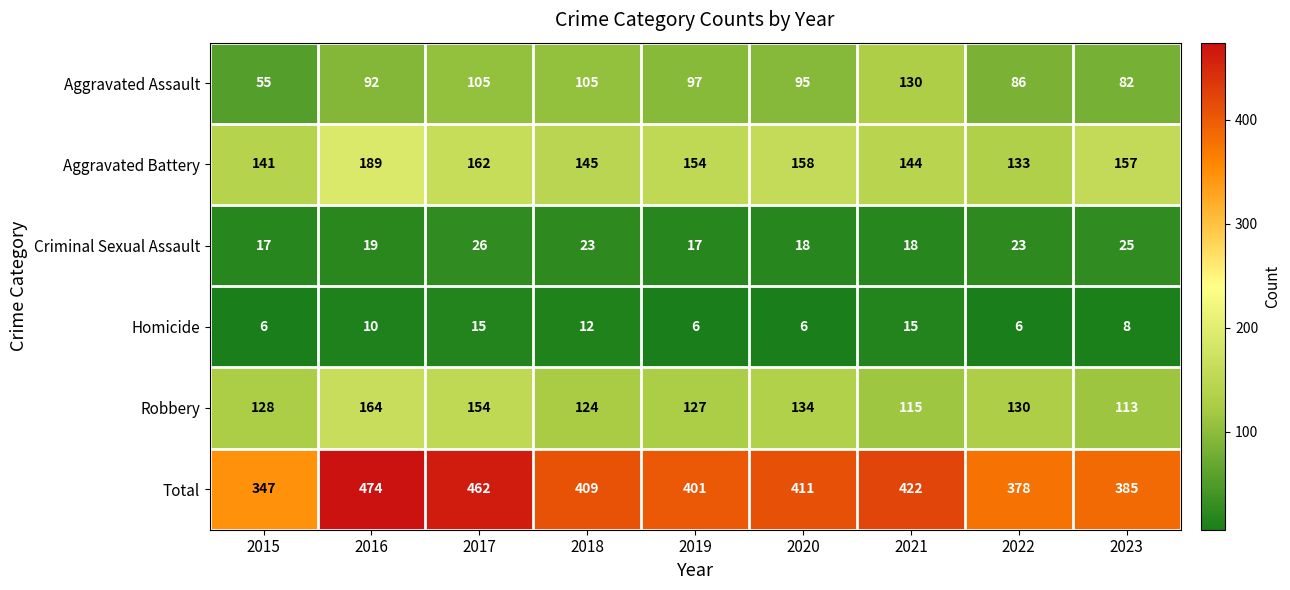

What is the smallest value displayed?

6